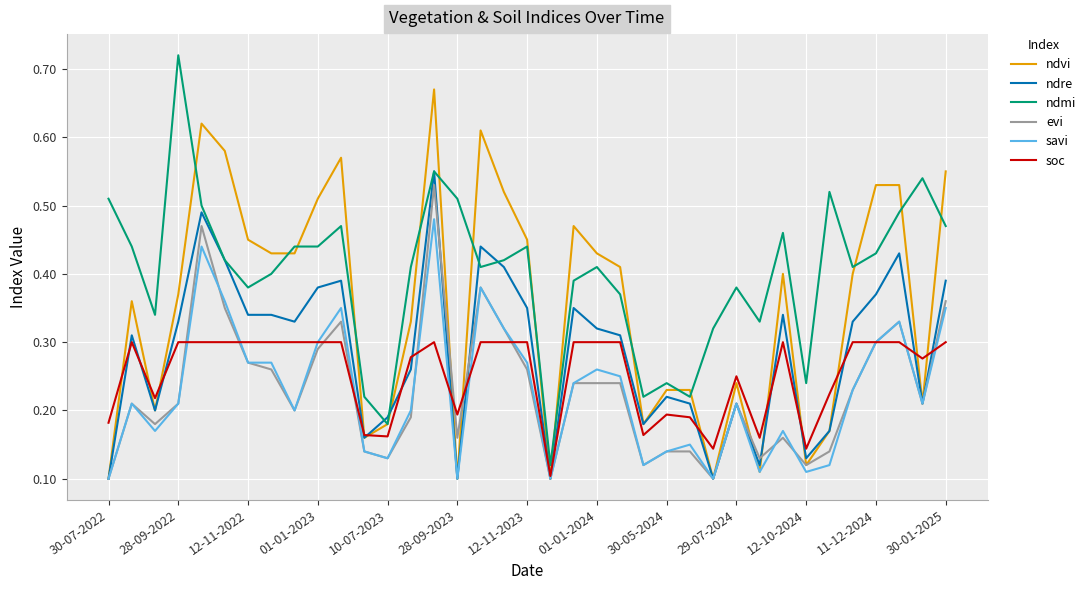

Which series has the largest range (max minus min)?

ndmi